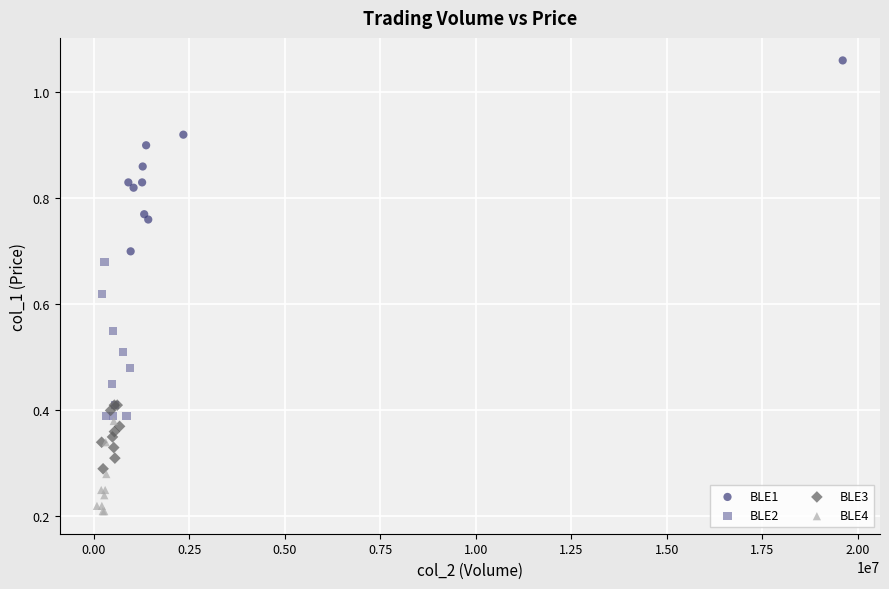

What are all the series names shown in the legend?

BLE1, BLE2, BLE3, BLE4